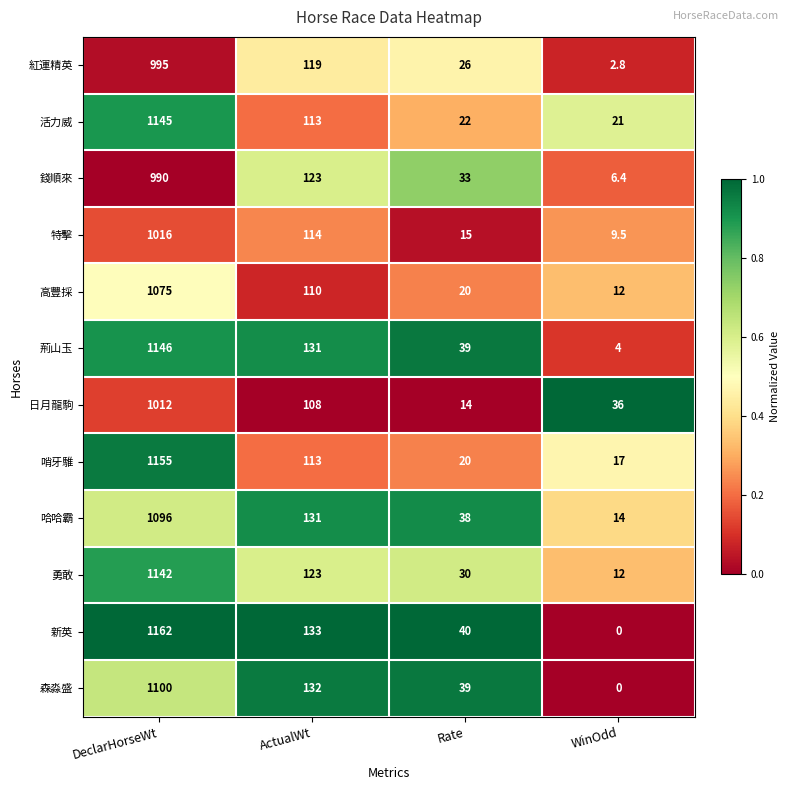

The value of 活力威 at Rate is 39.5. True or false?

False